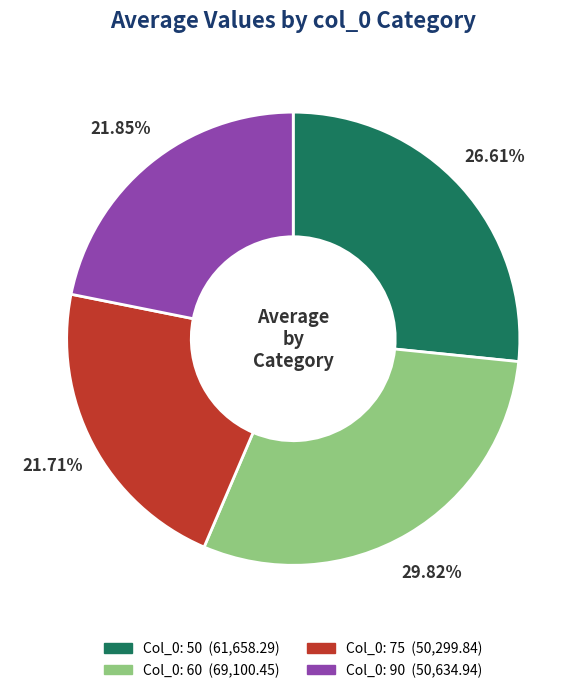

Is there any slice that represents more than half of the pie?

No